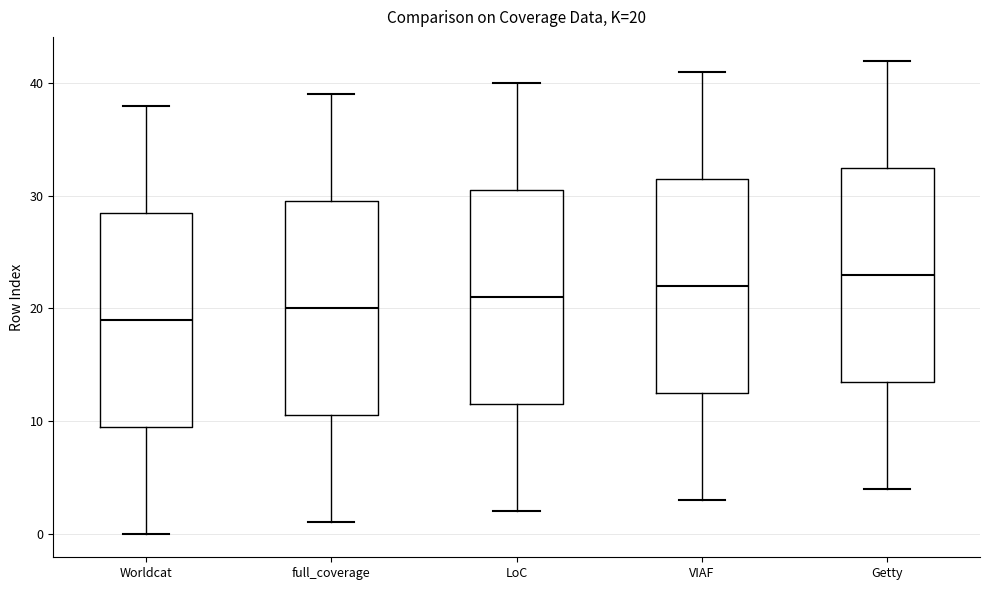

Which box has the highest median line?

Getty